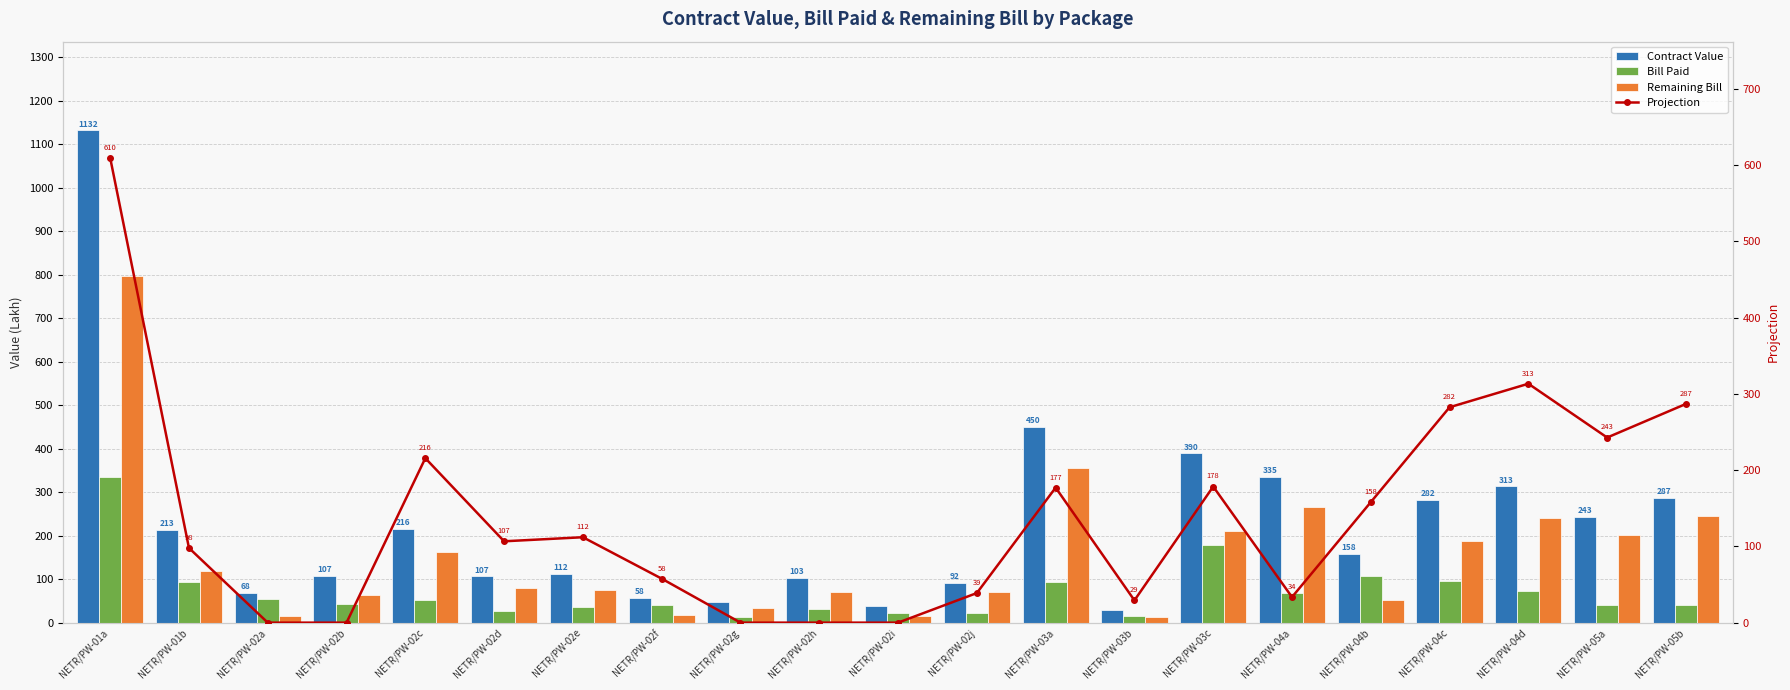

What is the label of the 15th bar from the right?

NETR/PW-02e